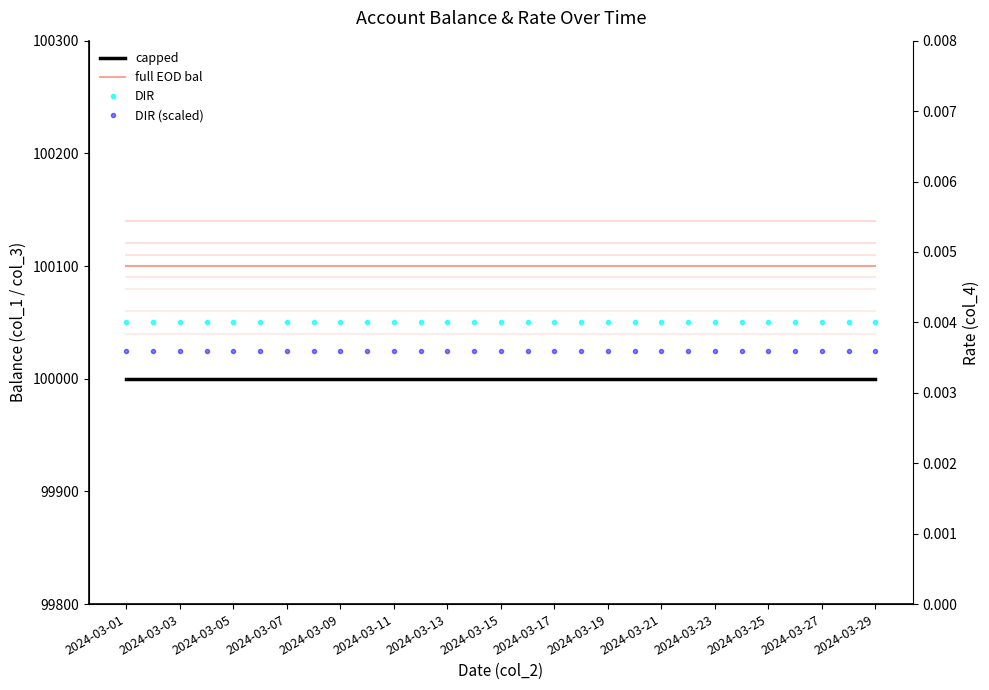

Is the value of full EOD bal at 2024-03-15 greater than the value of DIR at 2024-03-09?

Yes